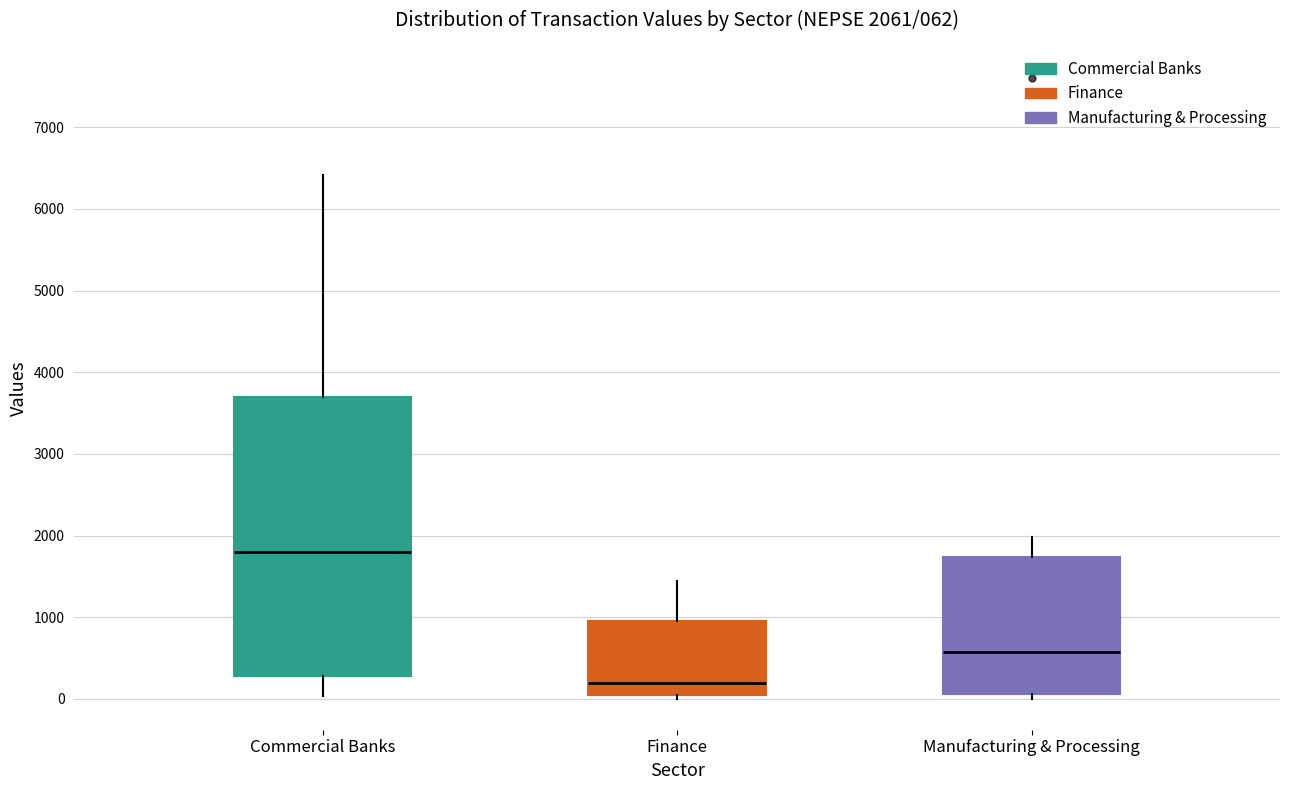

Comparing the boxes themselves (not the whiskers), which one is the tallest?

Commercial Banks